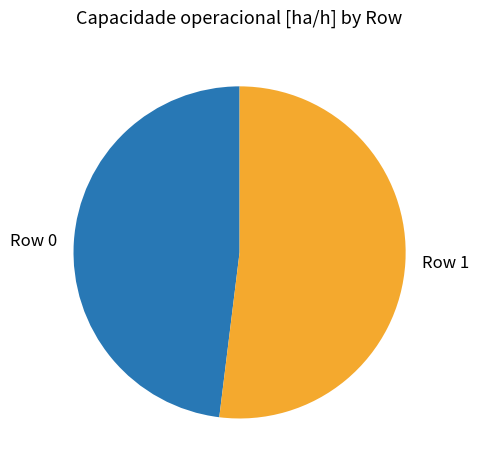

The Row 1 slice represents 52% of the pie. True or false?

True